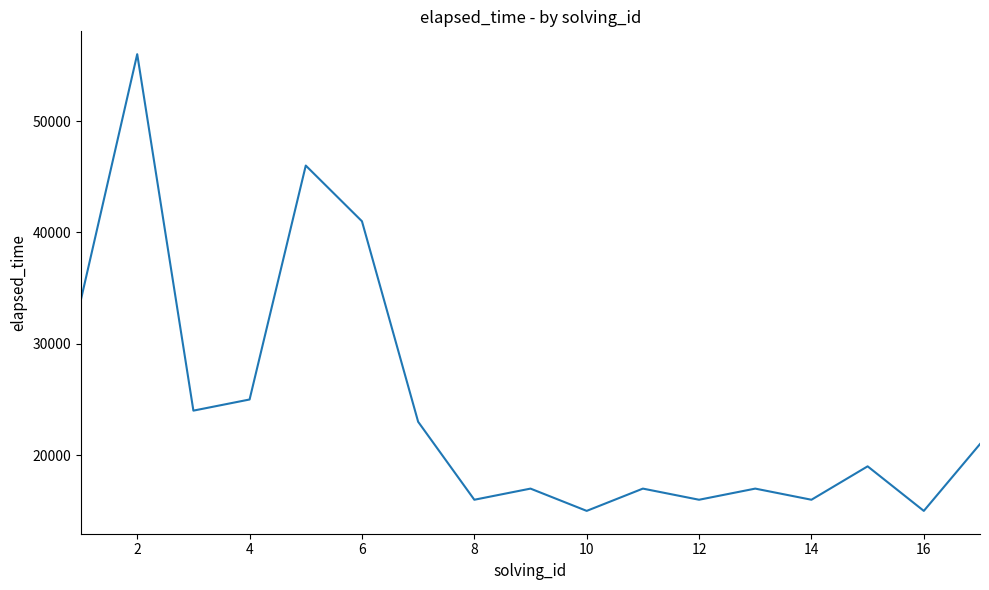

What is the difference between the maximum and minimum values?

41000